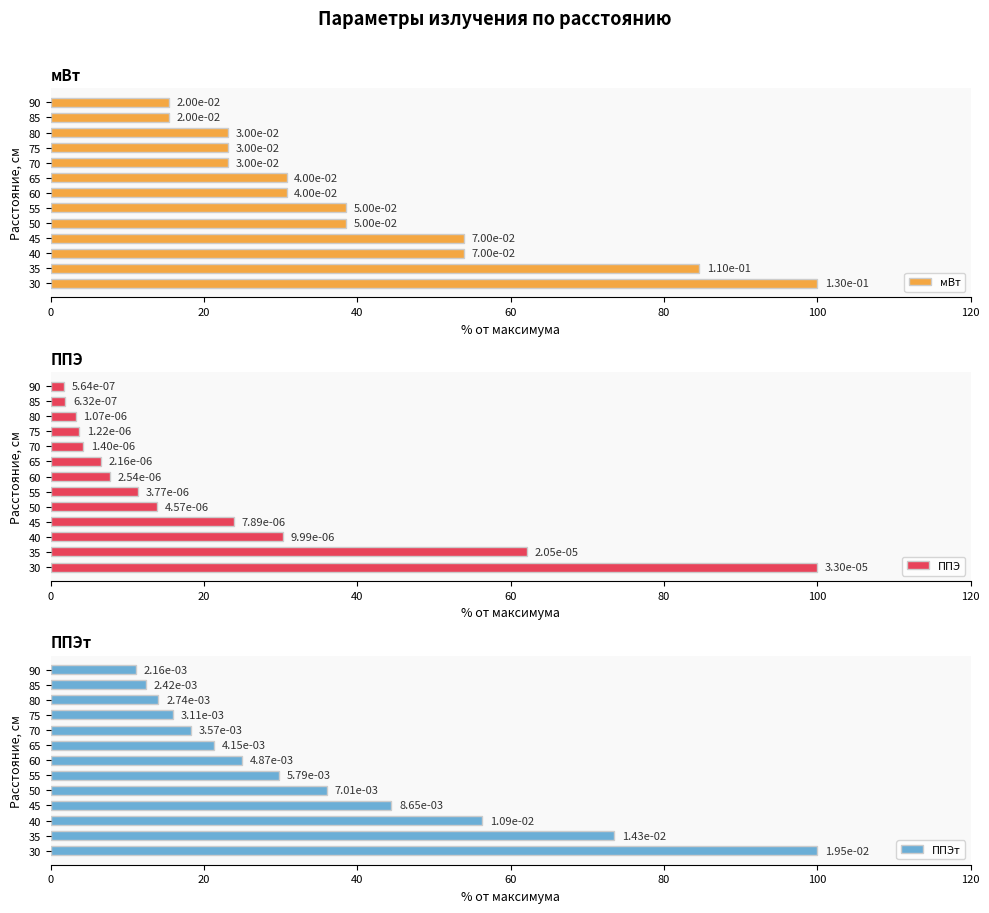

Is it true that ППЭт equals 17.4 at 50?

False